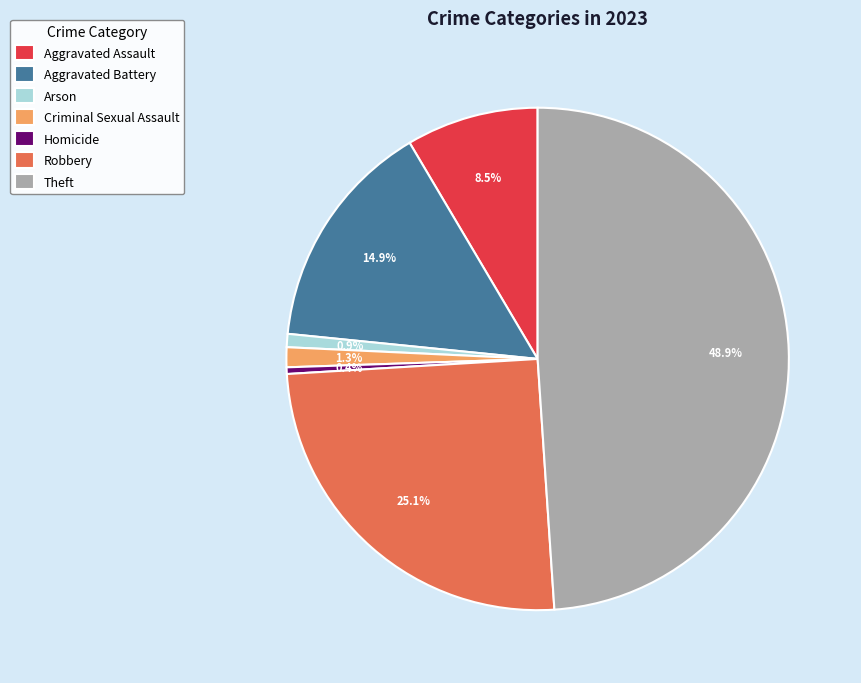

To the nearest percent, what is the difference between the Arson and Robbery slice percentages?

24%